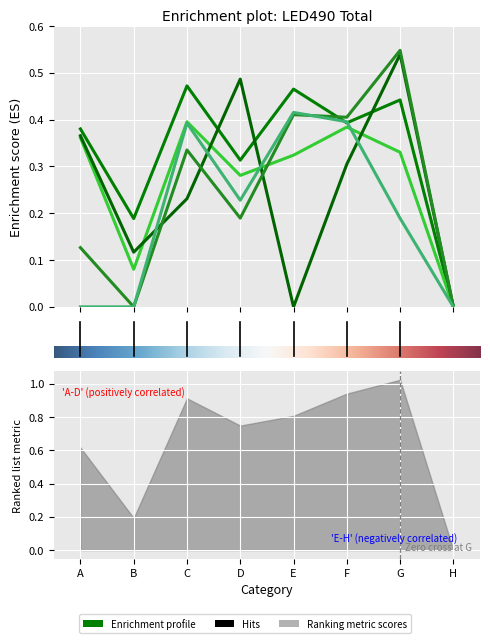

What is the difference between the maximum and minimum values in the col_2 series?

0.5